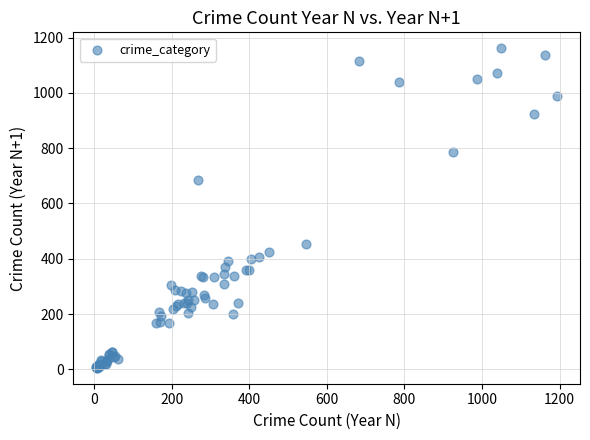

What Y value in the scatter plot is closest to 583?

684